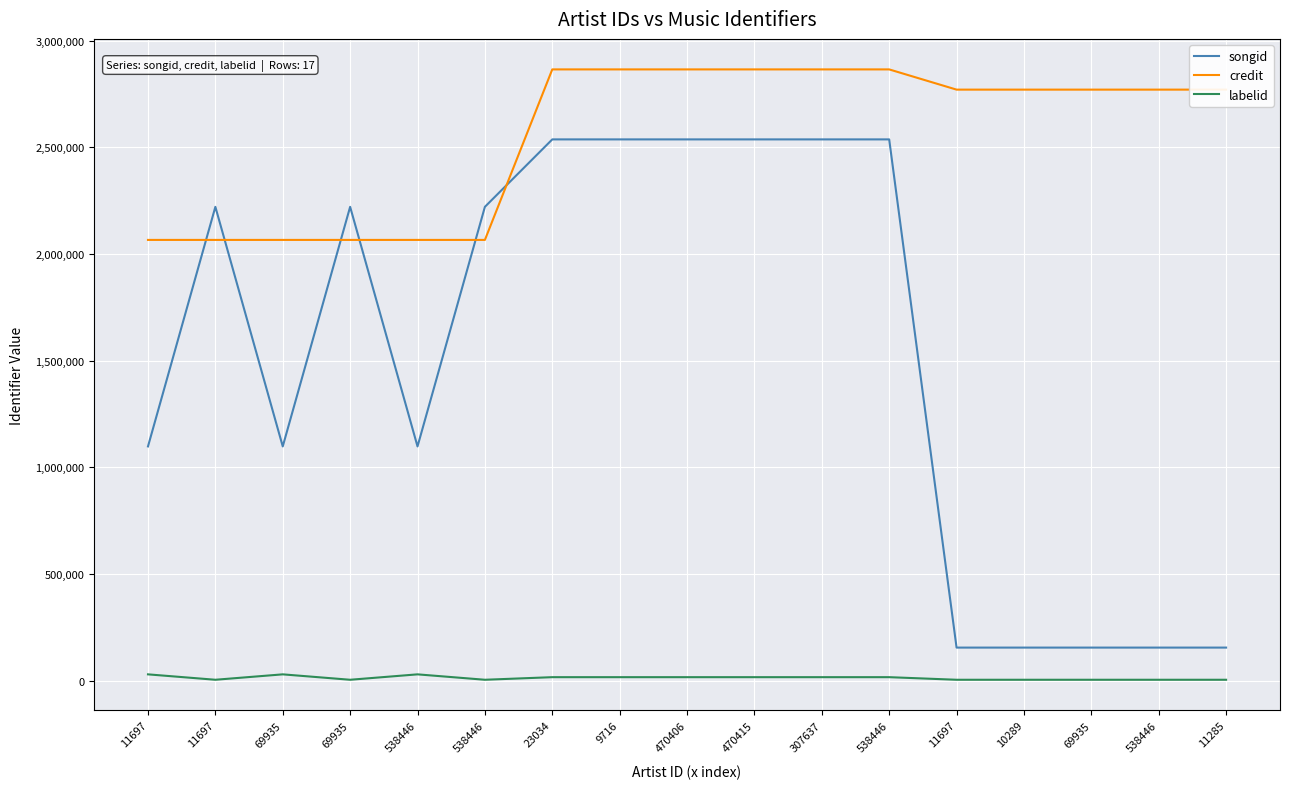

Where is labelid nearest to the value 16731?

23034